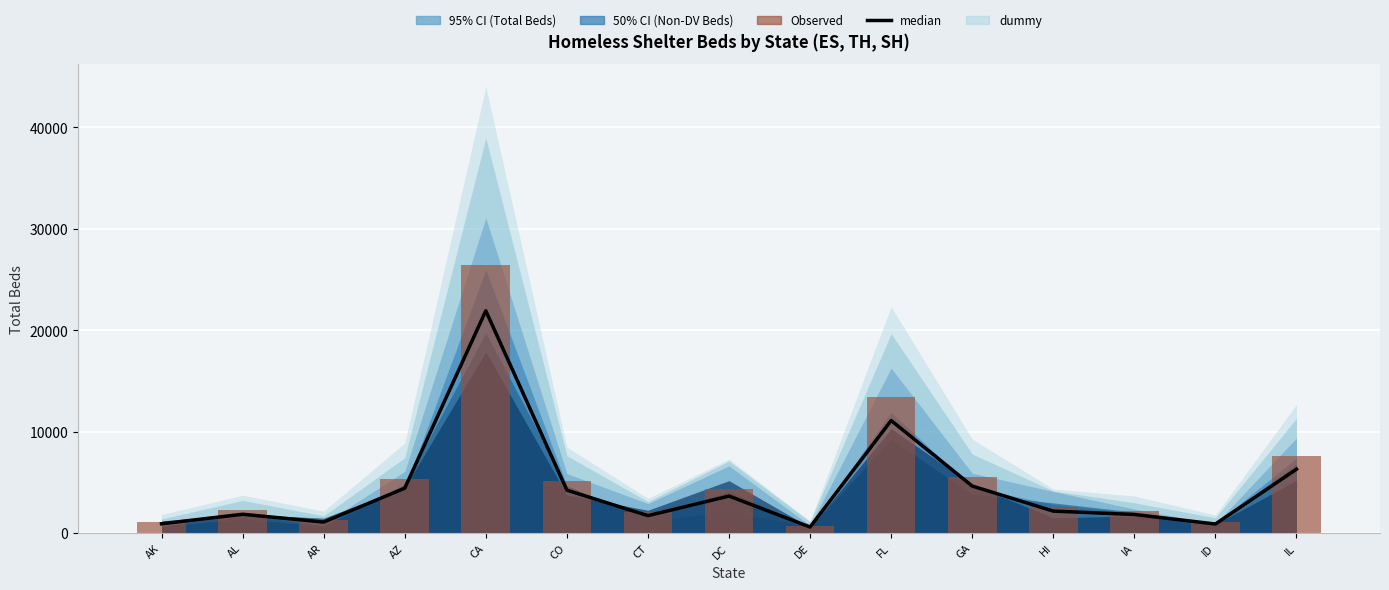

What is the maximum value shown in the chart?

26421.0